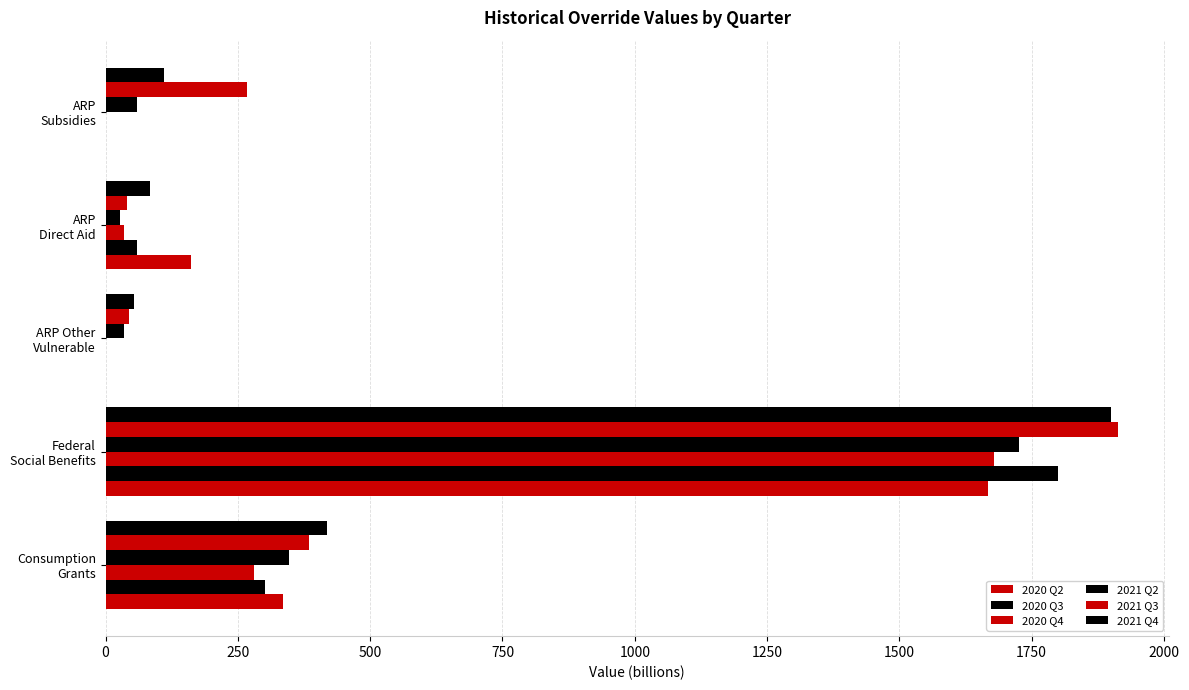

How many categories are shown in the chart?

5